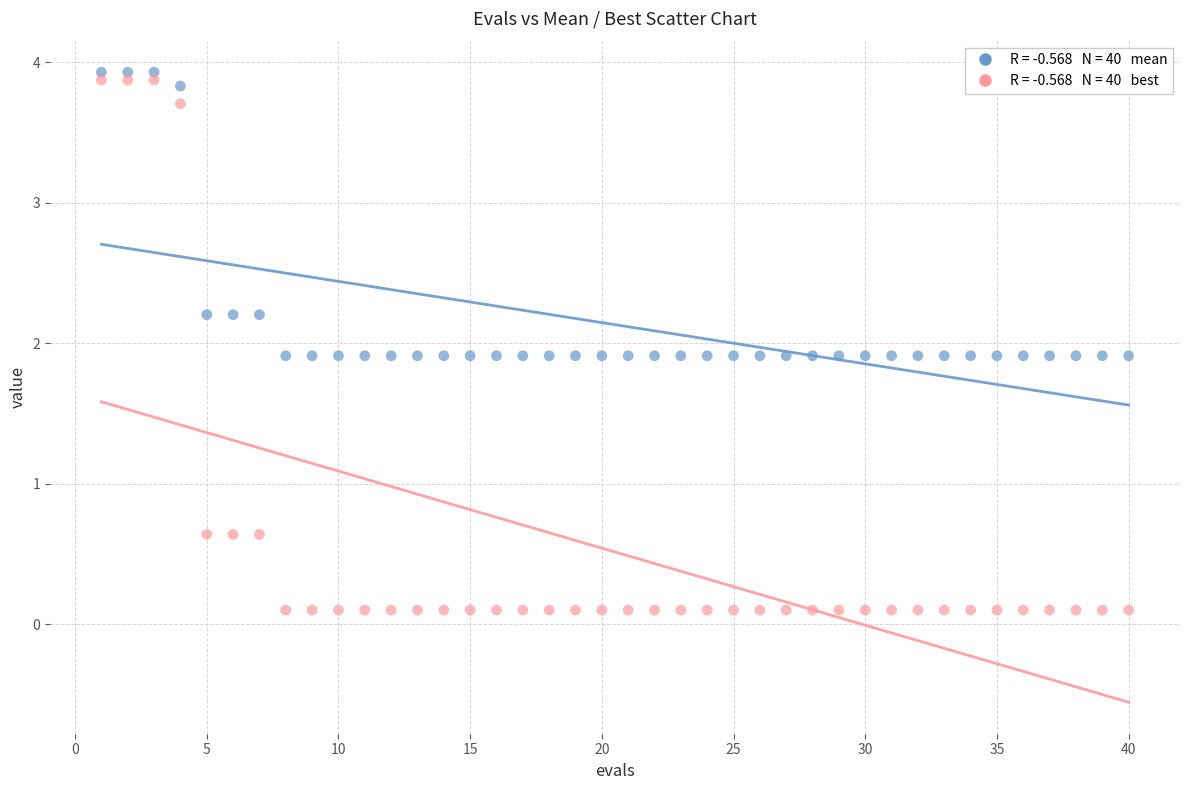

Across all data points, what is the range of X values (max minus min)?

39.0